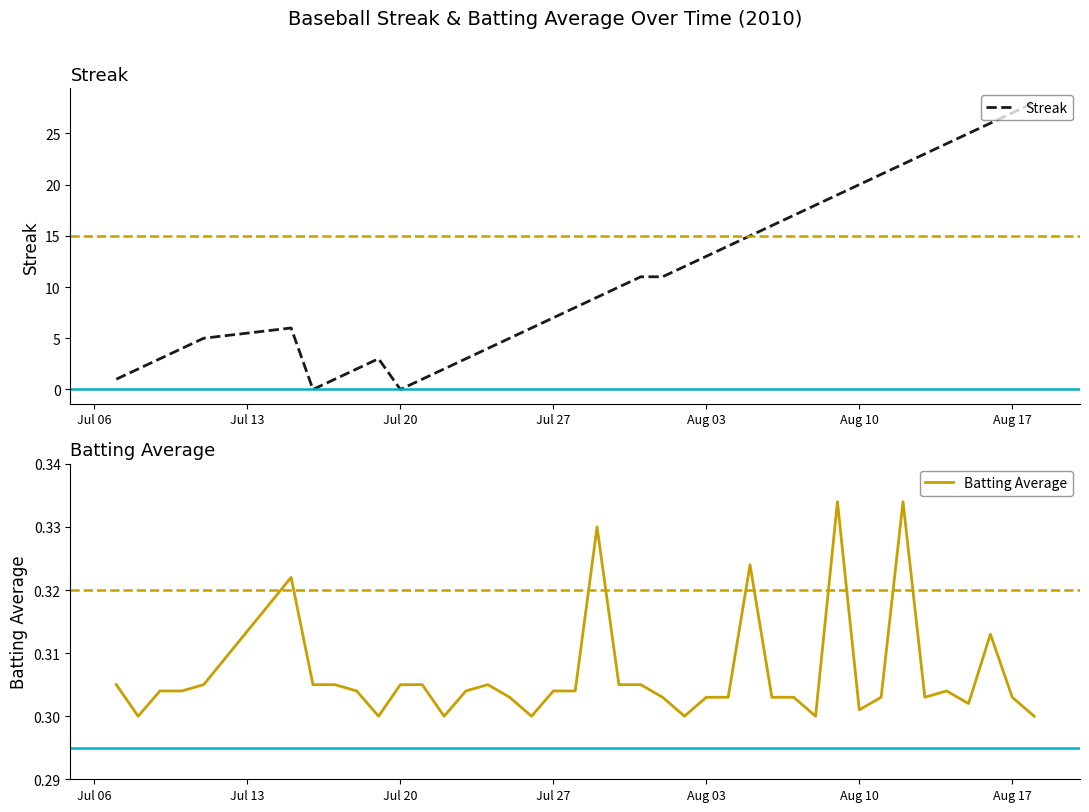

Does the chart have visible grid lines?

No